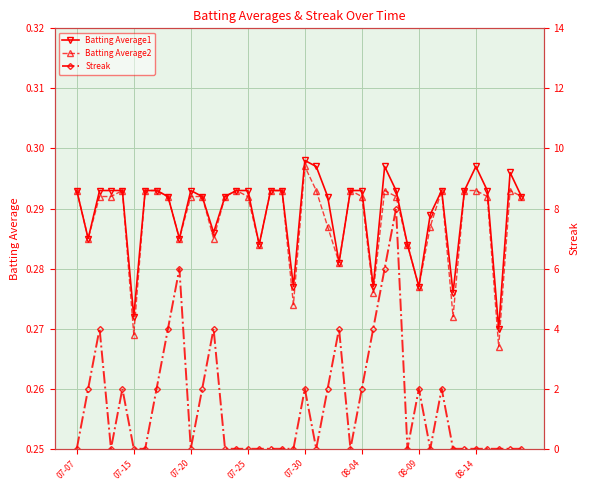

How many values in the Streak series exceed 0?

17